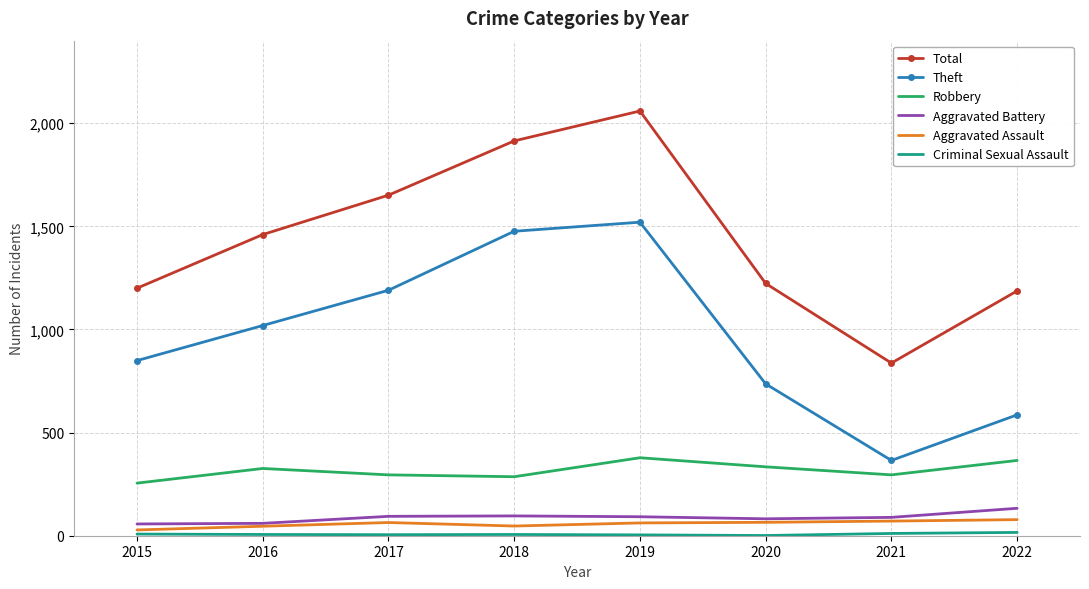

True or false: Theft and Total intersect in this chart.

False